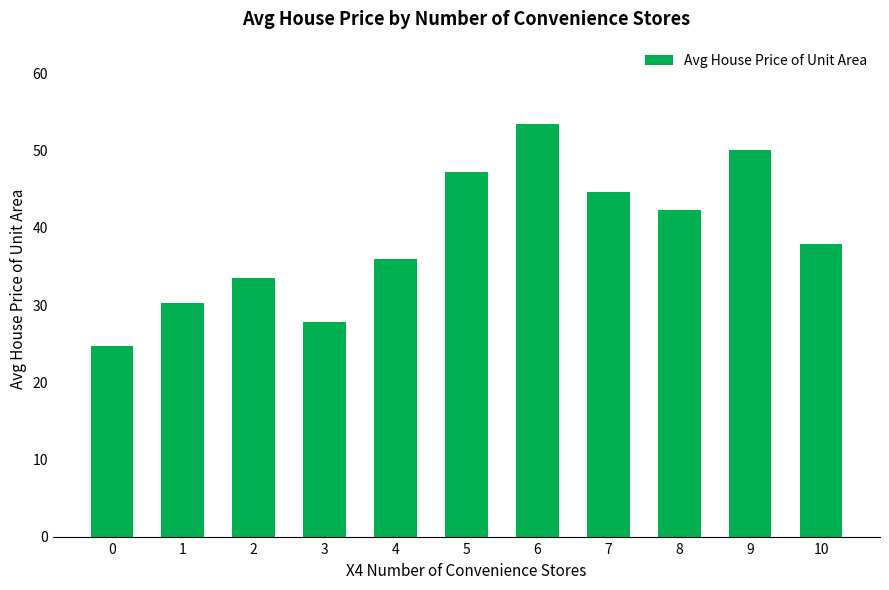

Is it true that the value at 1 is 17.5?

False